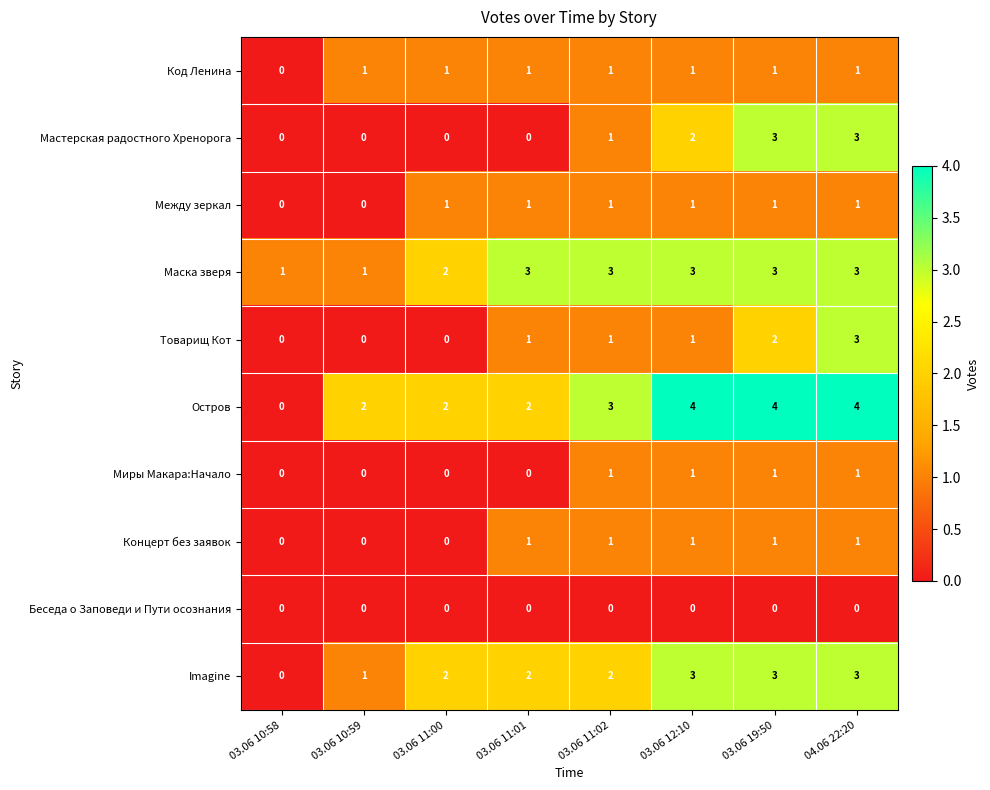

Which series changed the most between 03.06 19:50 and 04.06 22:20?

Товарищ Кот